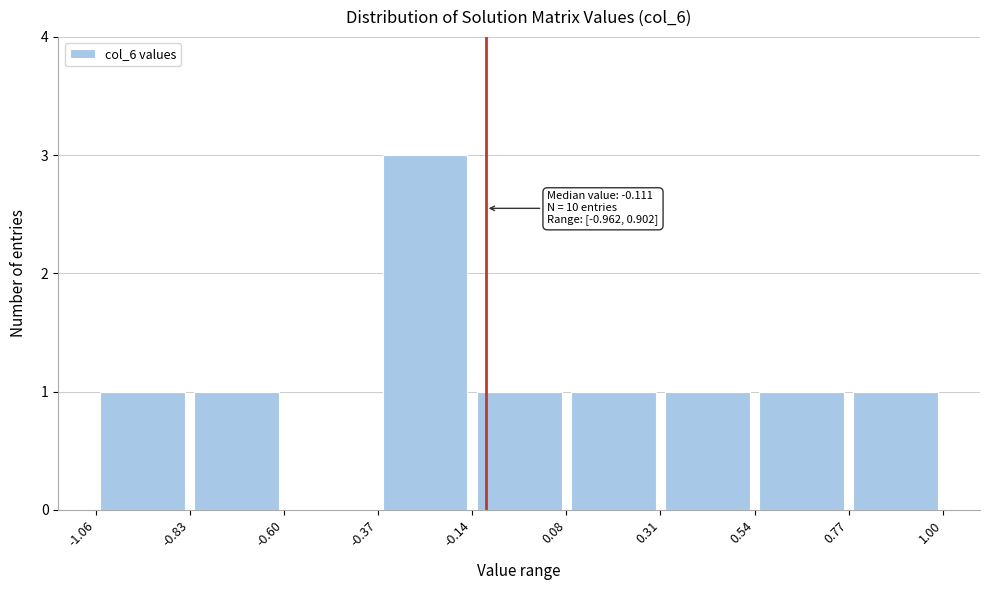

Which range on the x-axis has the tallest bar?

-0.37 to -0.14